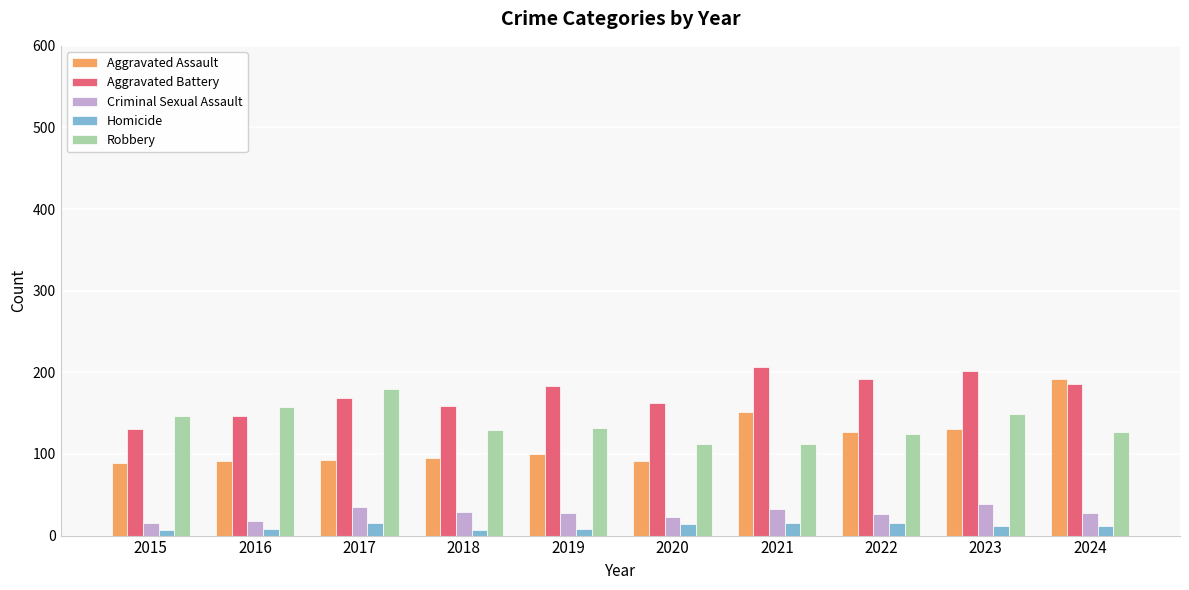

What is the smallest value displayed?

7